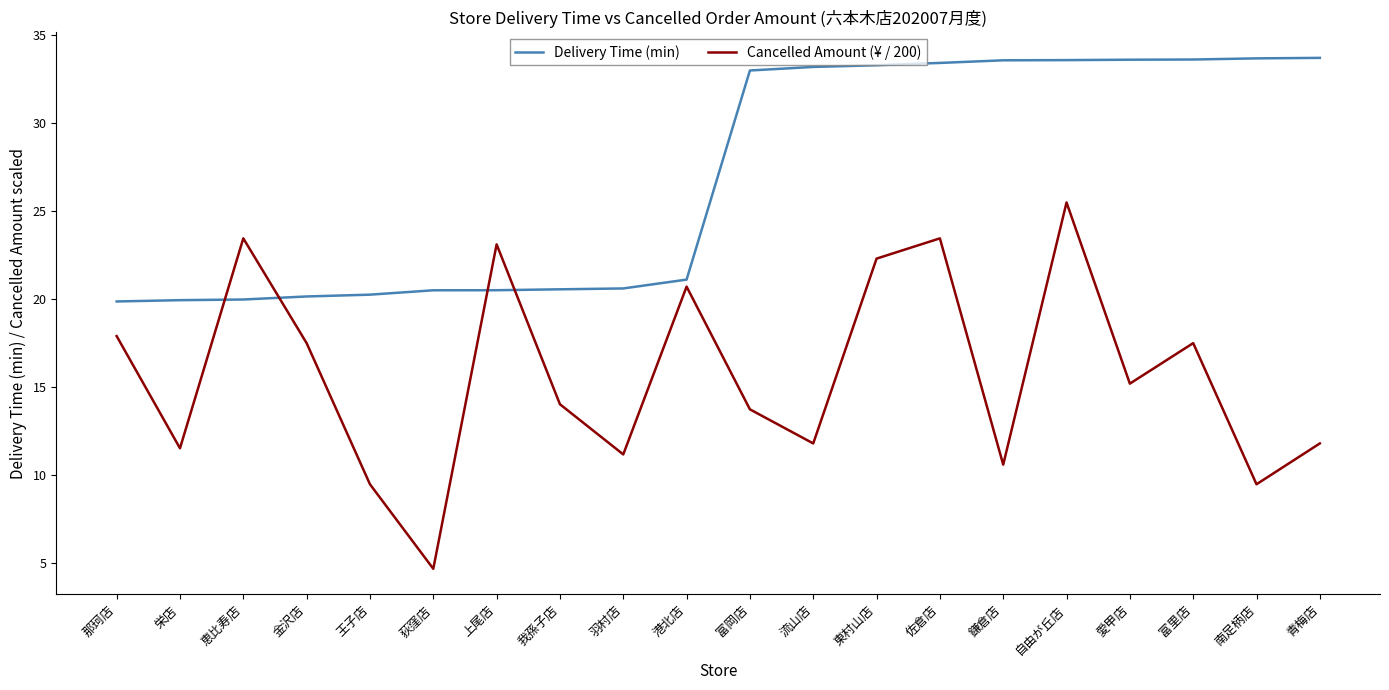

How many lines are shown in the chart?

2